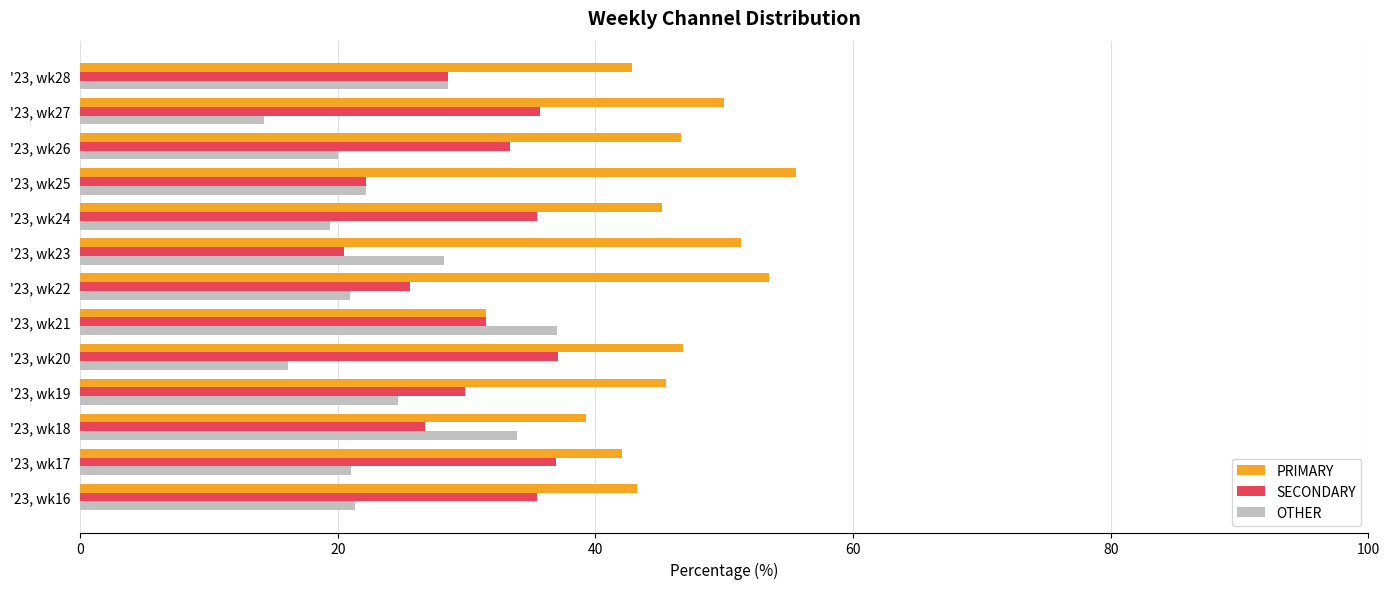

List the labels in order of OTHER value, largest first.

'23, wk21, '23, wk18, '23, wk28, '23, wk23, '23, wk19, '23, wk25, '23, wk16, '23, wk17, '23, wk22, '23, wk26, '23, wk24, '23, wk20, '23, wk27